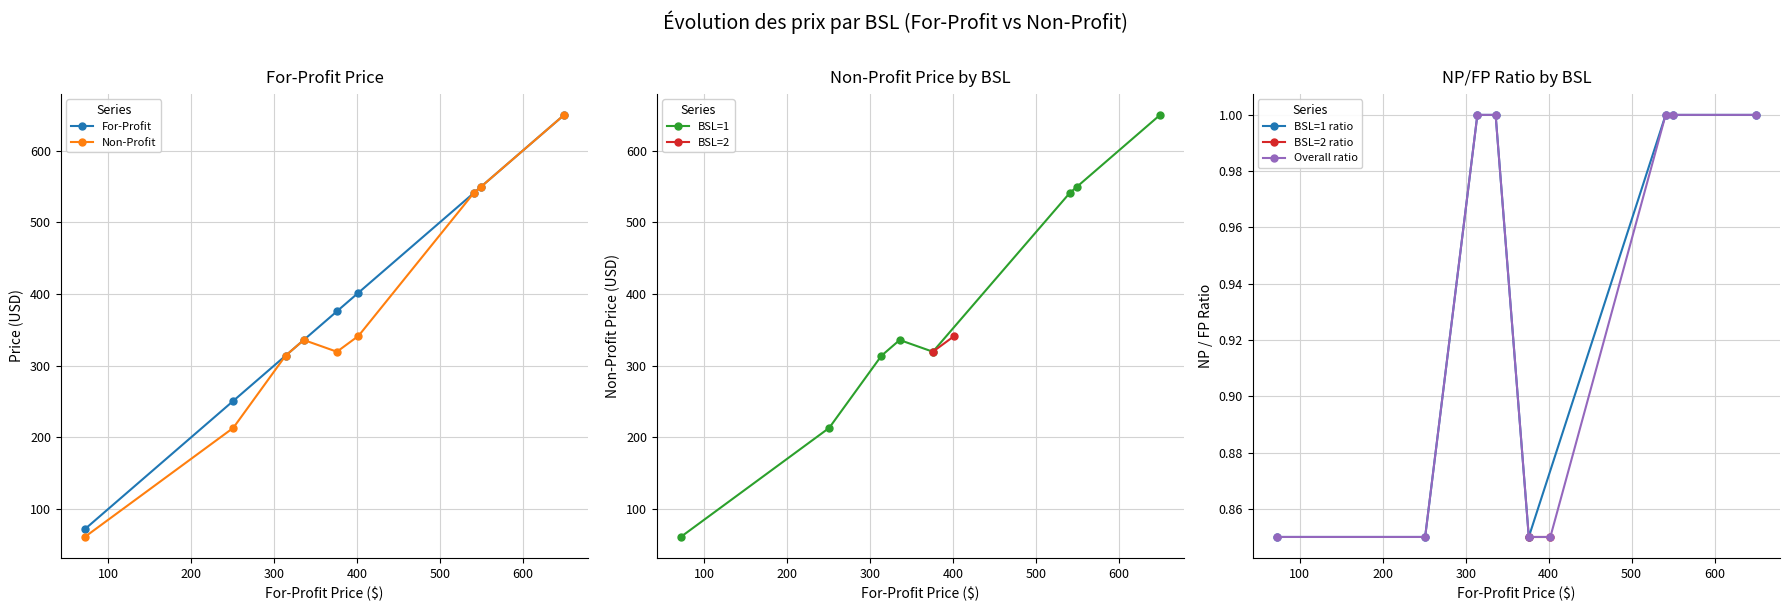

Where is the data nearest to the value 355?

402